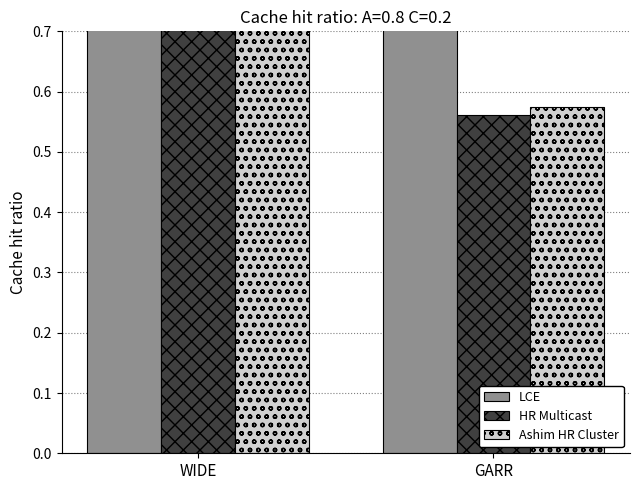

What is the total value across all series at WIDE?

3.0